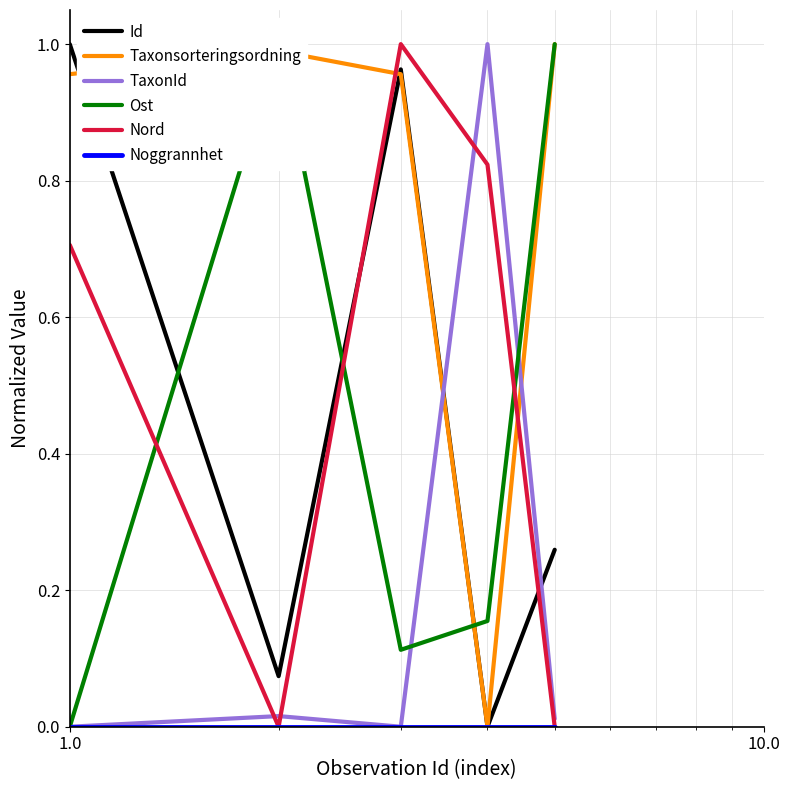

True or false: Nord and TaxonId cross at least once.

True